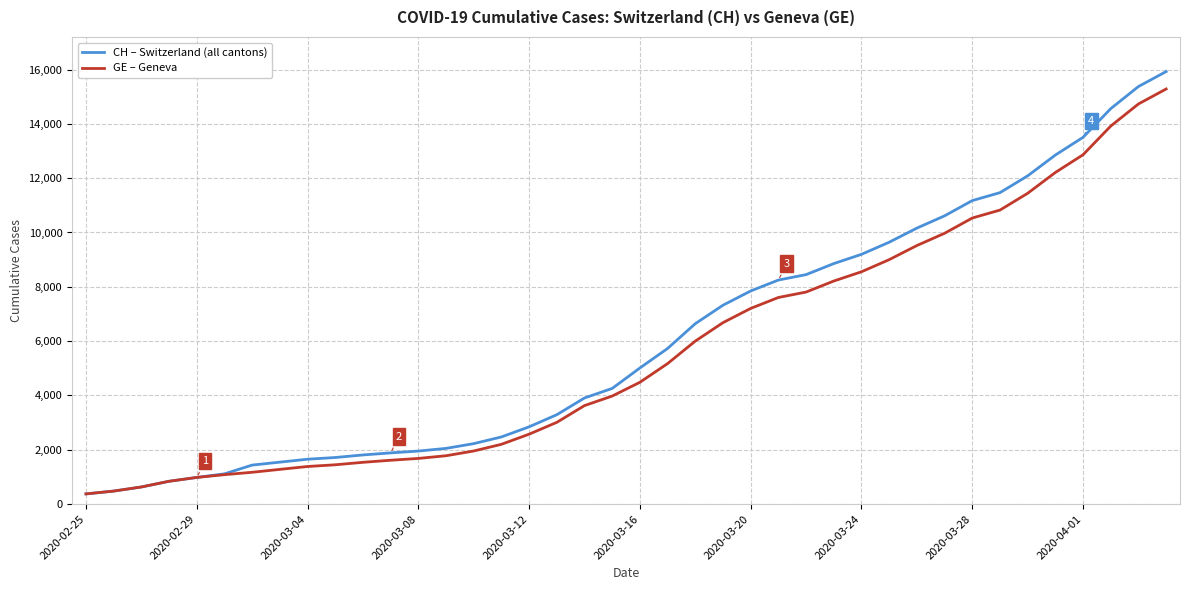

What is the highest value of the CH – Switzerland (all cantons) series?

15926